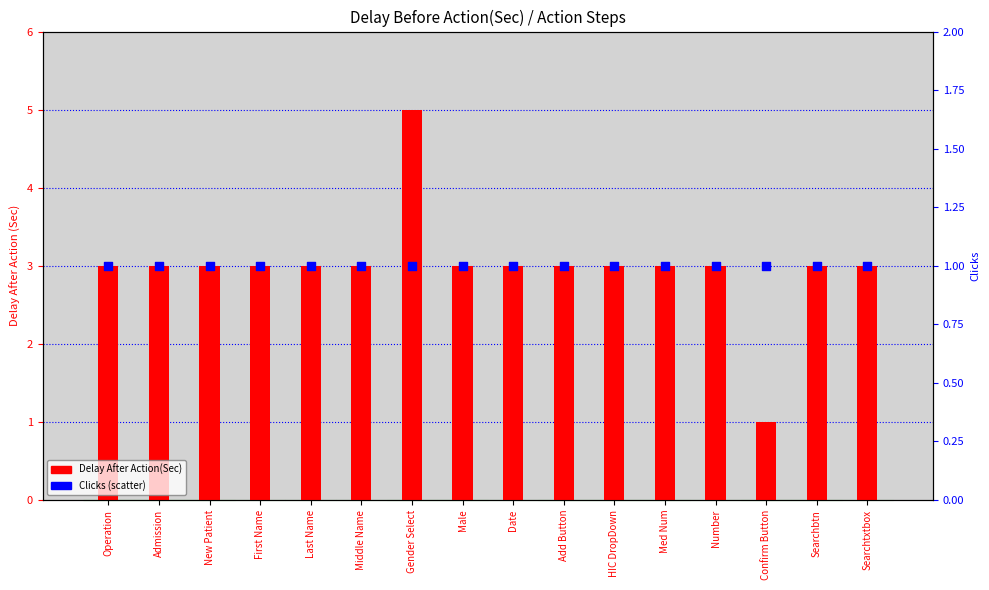

What are all the series names shown in the legend?

Delay After Action(Sec), Clicks